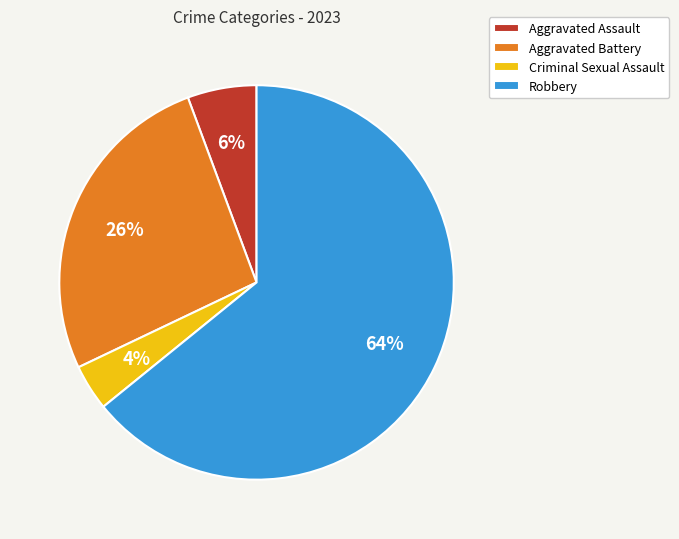

How many segments does this pie chart have?

4